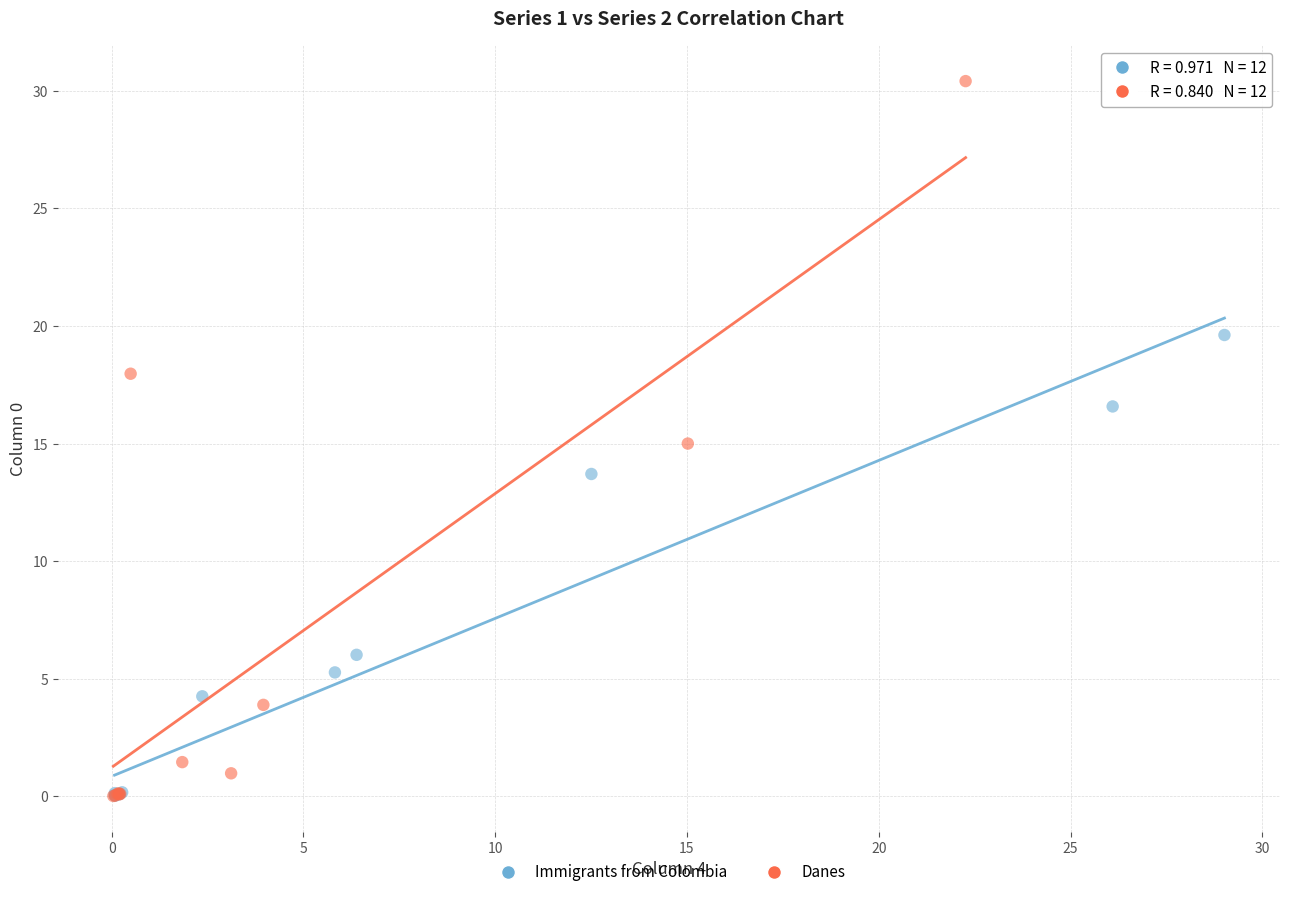

Which series has the widest spread of Y values?

Danes